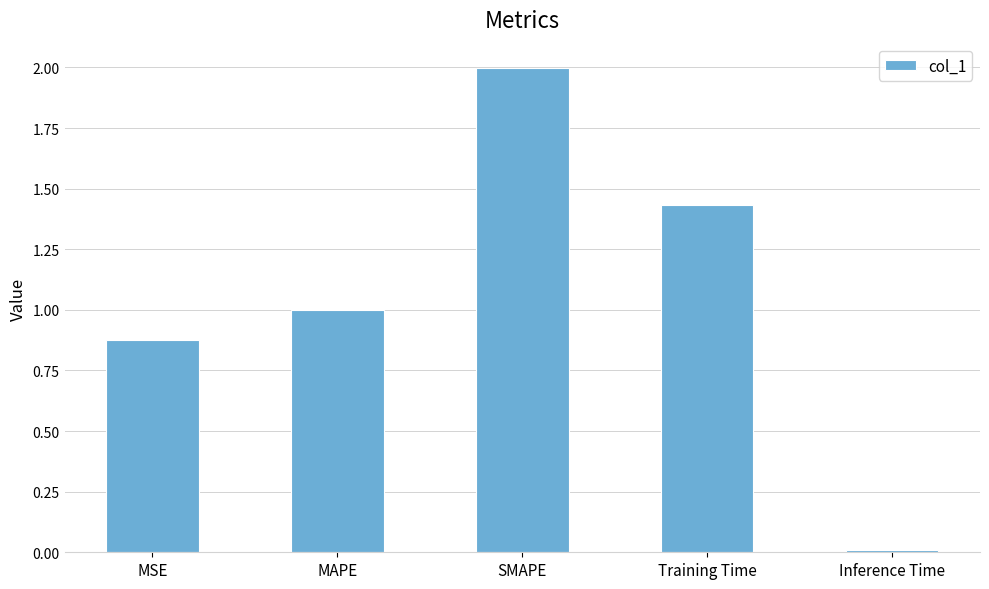

What is the label of the 1st bar from the right?

Inference Time